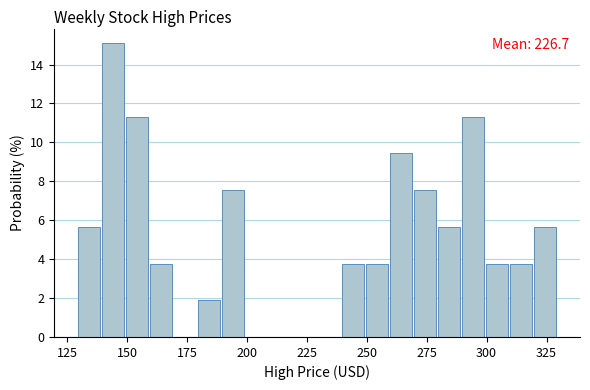

Around what value on the x-axis is the tallest bar? Give the approximate position of its centre, as read against the axis.

145